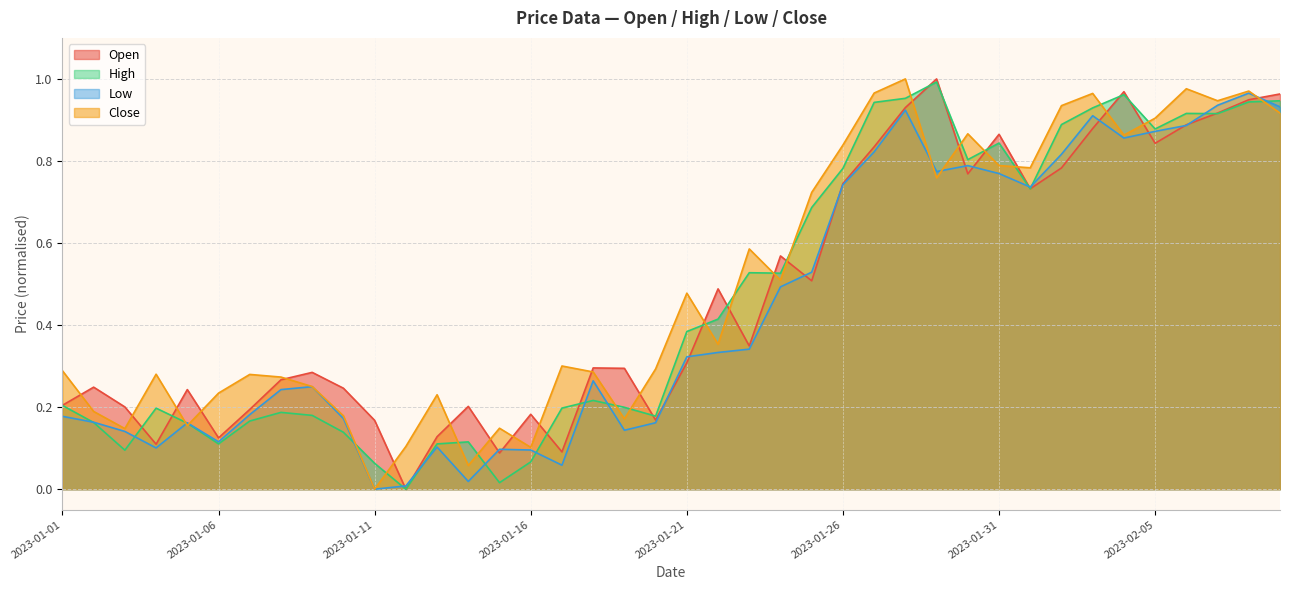

What is the sum of the Open values at 2023-01-04 and 2023-01-05?

0.4